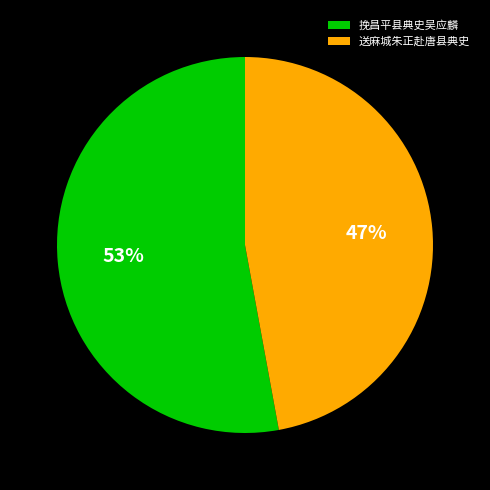

What percentage is the 送麻城朱正赴唐县典史 slice, to the nearest percent?

47%